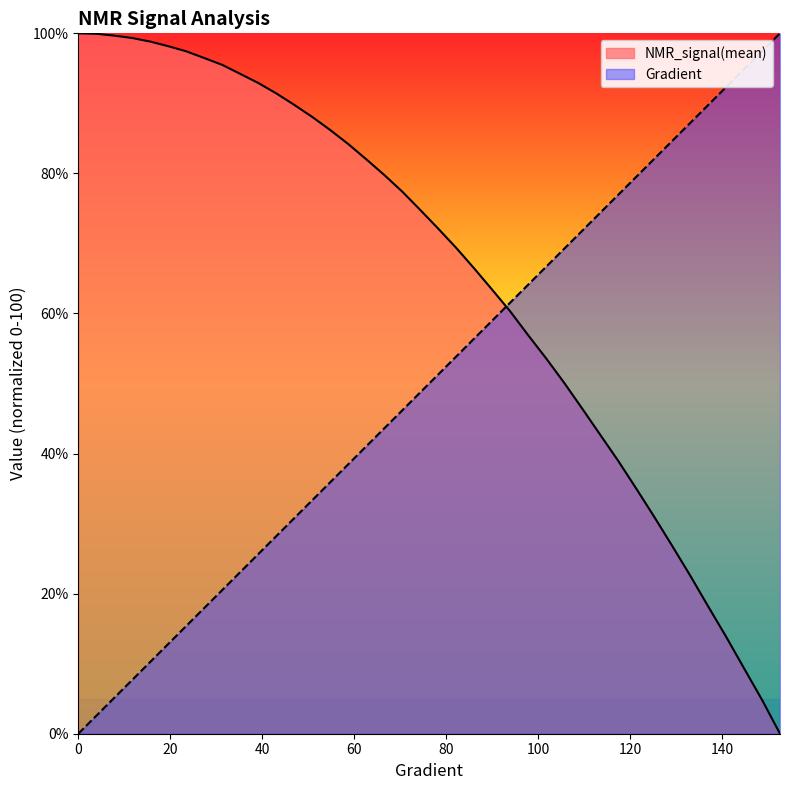

At how many categories does at least one series exceed 57?

40